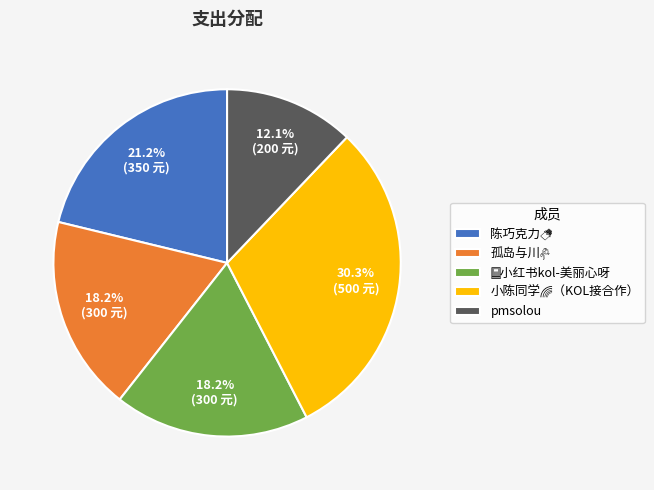

Is there any slice that represents more than half of the pie?

No